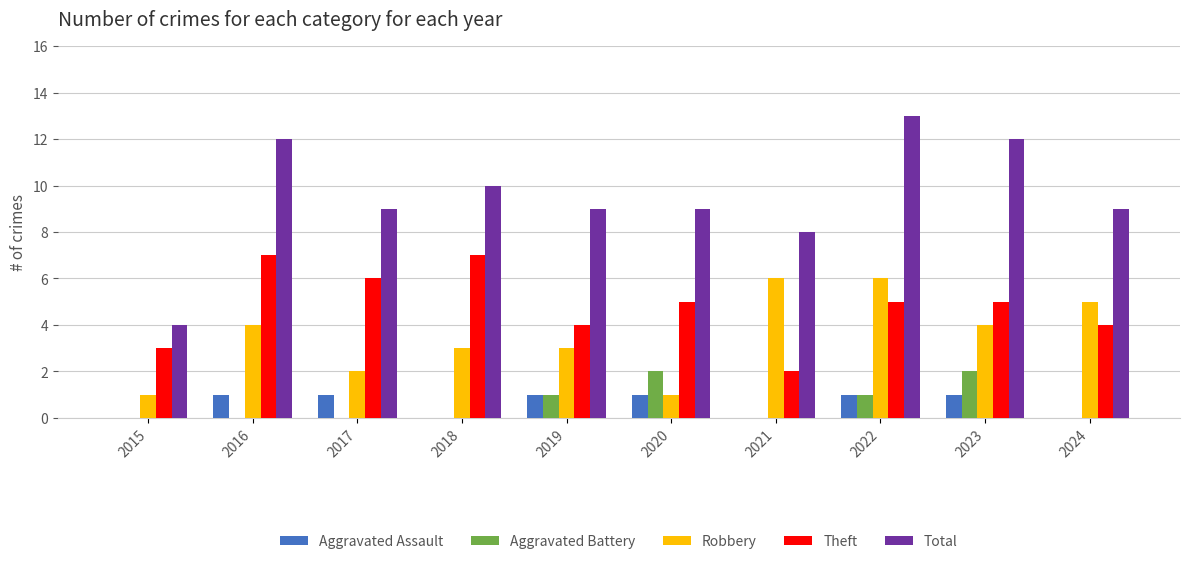

At which label does Total reach its peak?

2022